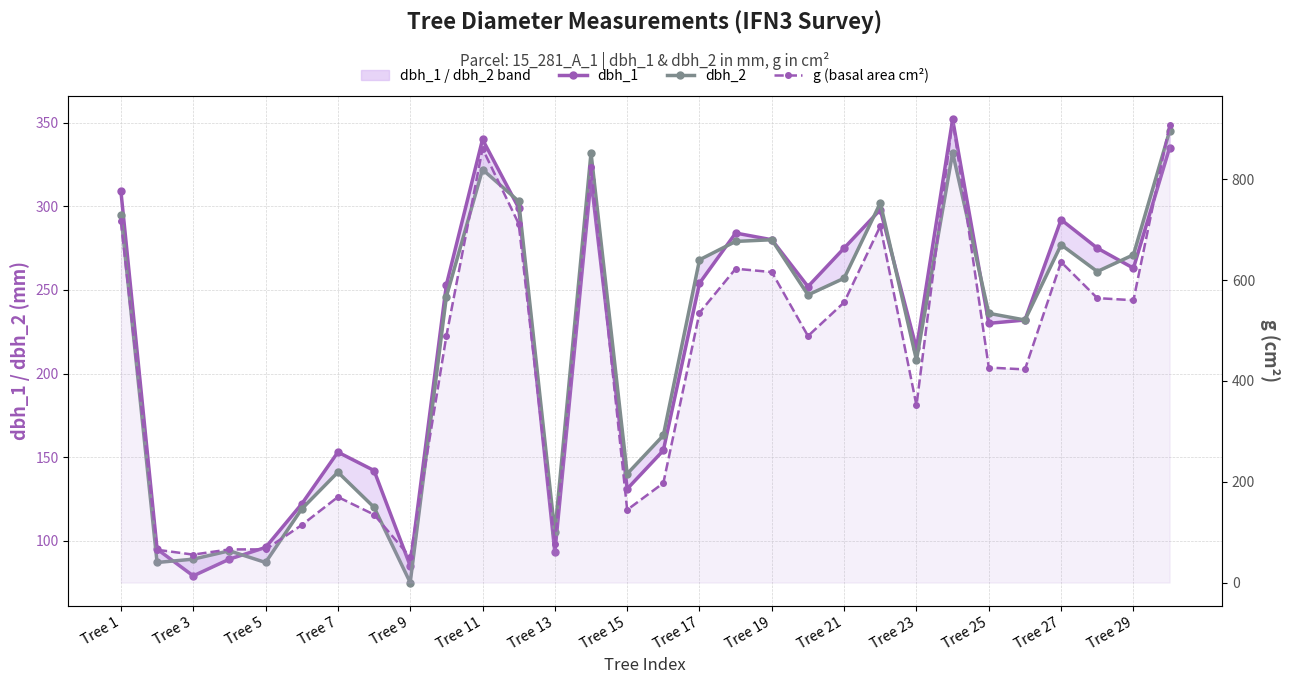

True or false: dbh_2 and dbh_1 intersect in this chart.

True